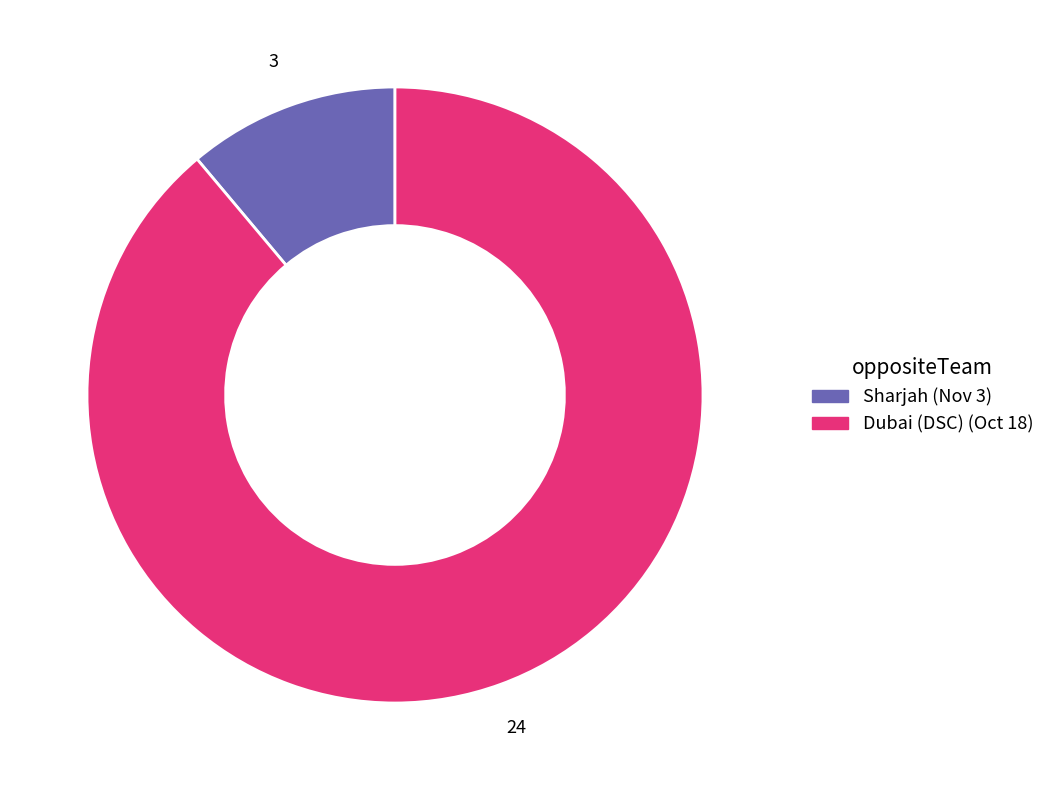

Is there any slice that represents more than half of the pie?

Yes